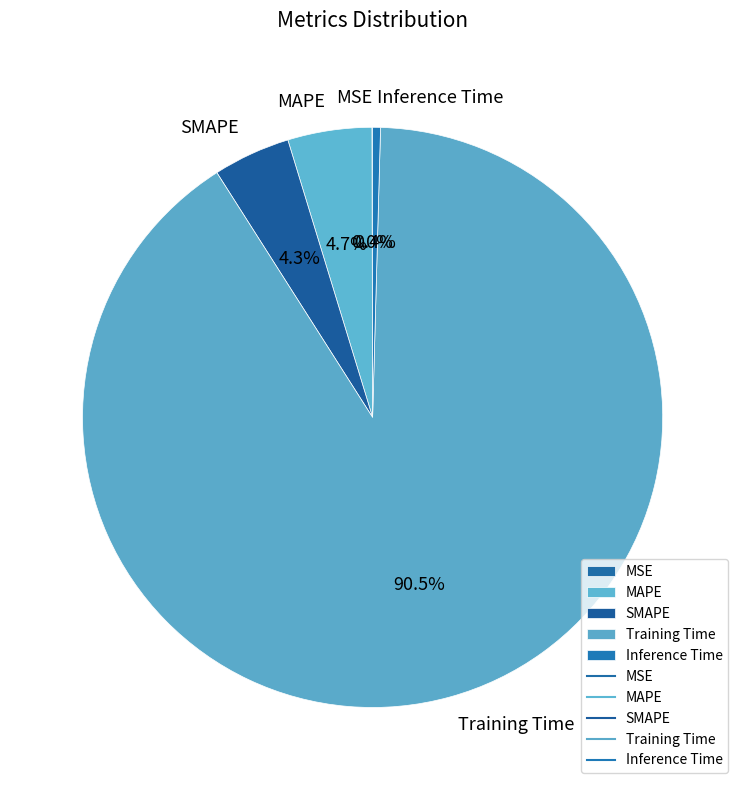

Which category has the biggest portion of the pie?

Training Time